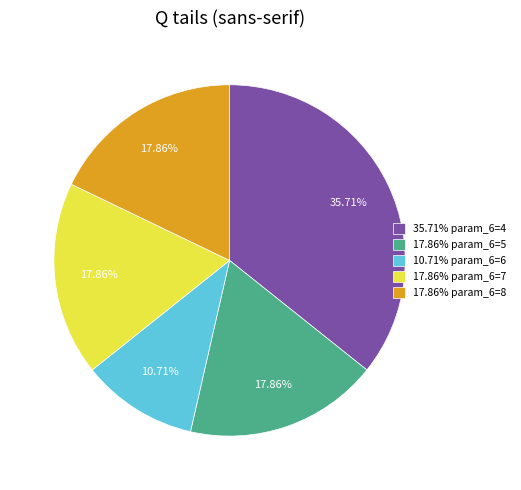

Is there any slice that represents more than half of the pie?

No